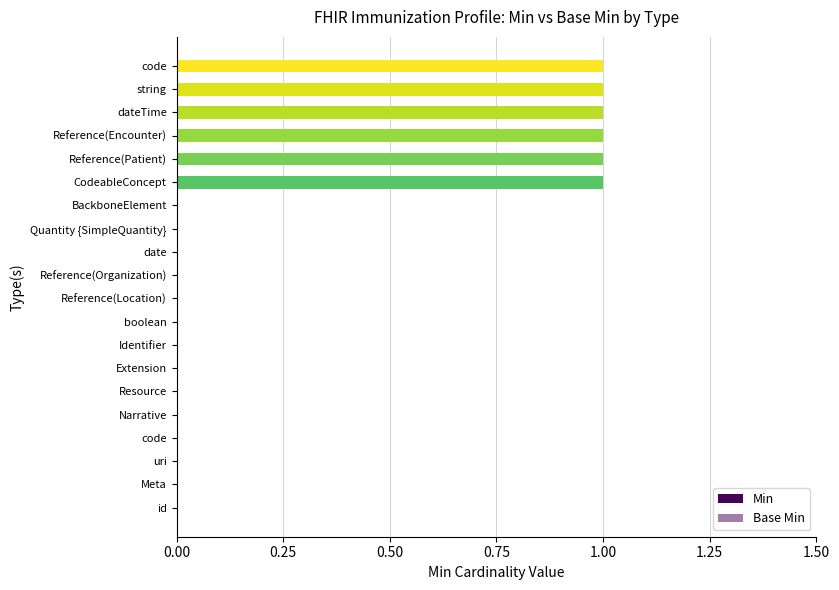

What position from the left is 9?

10